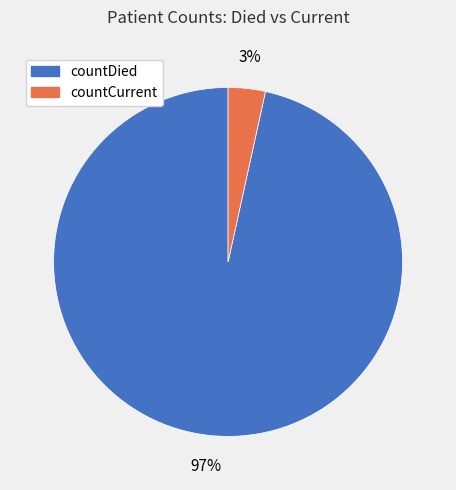

The countDied slice represents 97% of the pie. True or false?

True